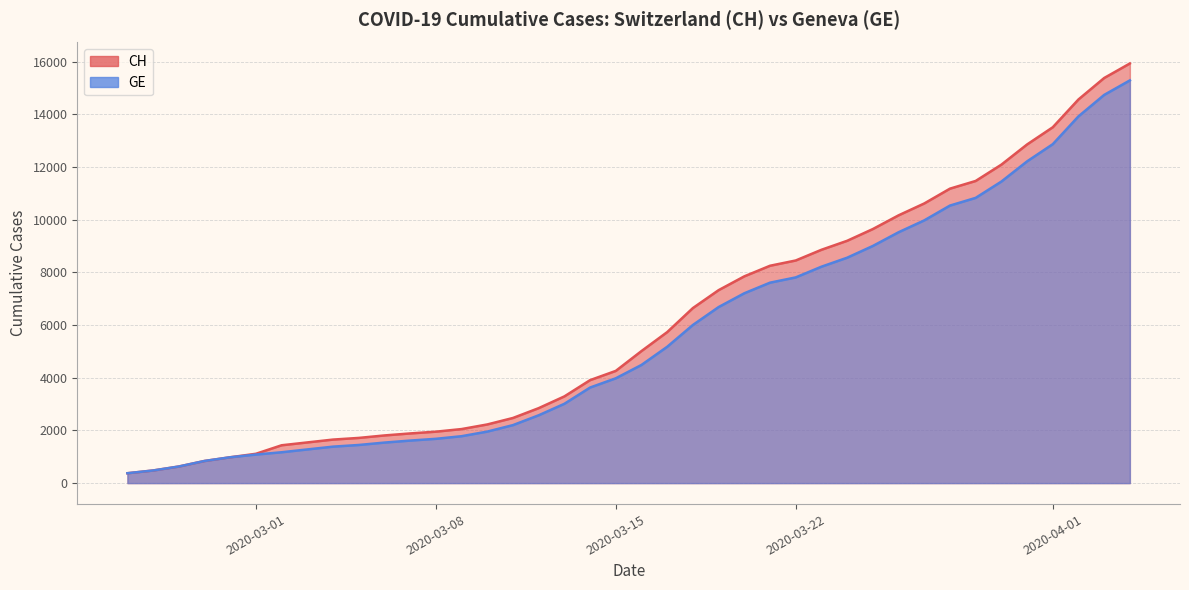

True or false: GE and CH cross at least once.

False